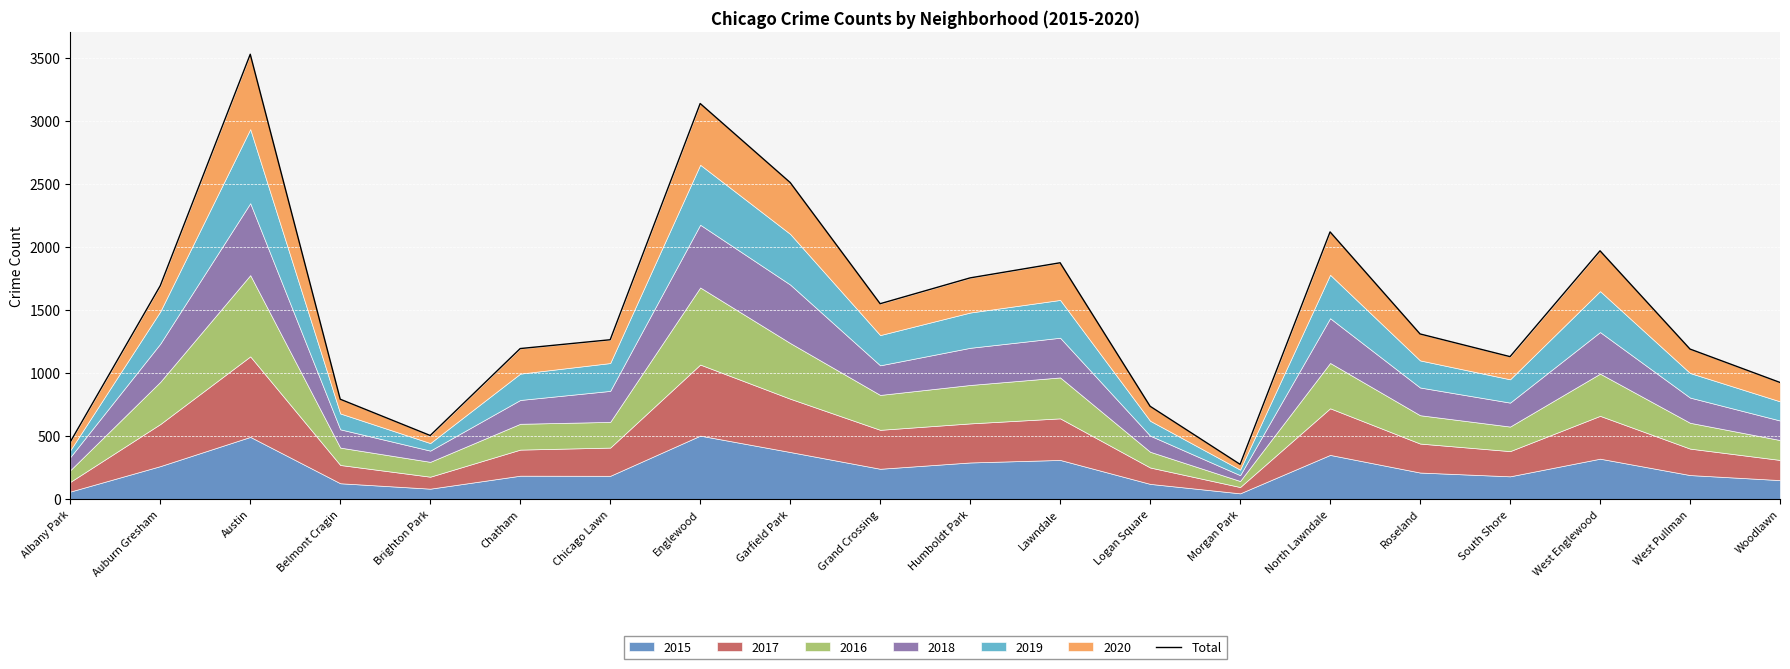

Between Brighton Park and Grand Crossing, which is larger?

Grand Crossing